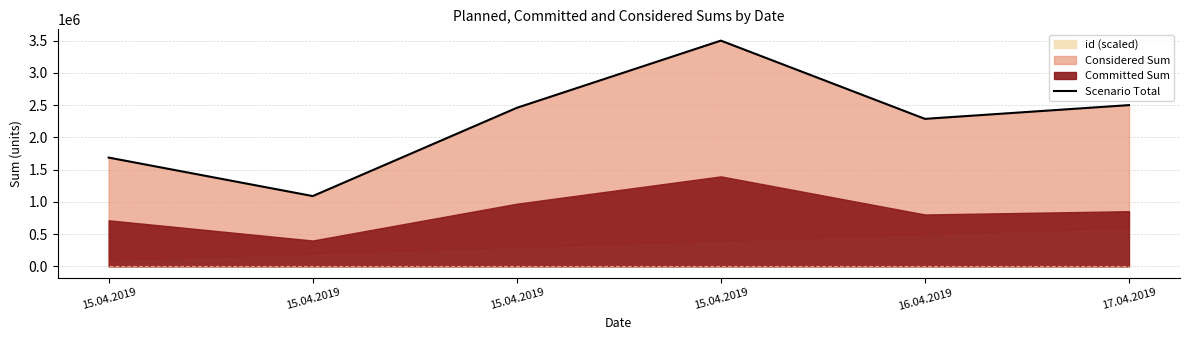

How many interior local valleys (lower than both neighbors) does the data have?

2